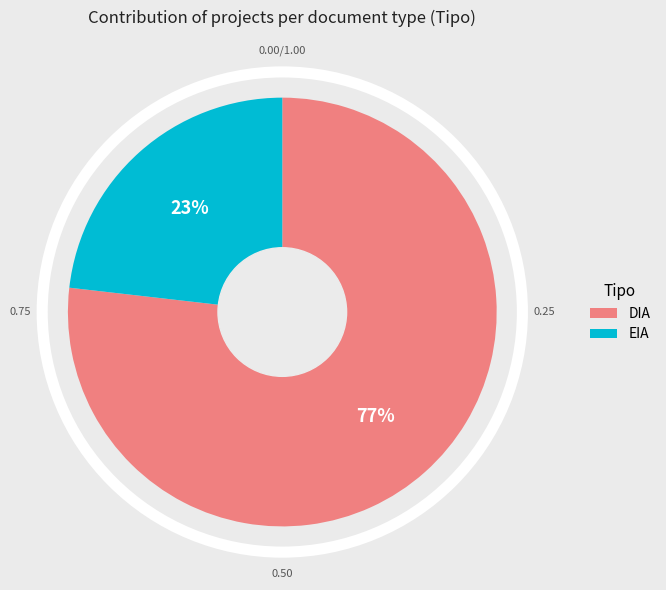

Which category has the biggest portion of the pie?

DIA